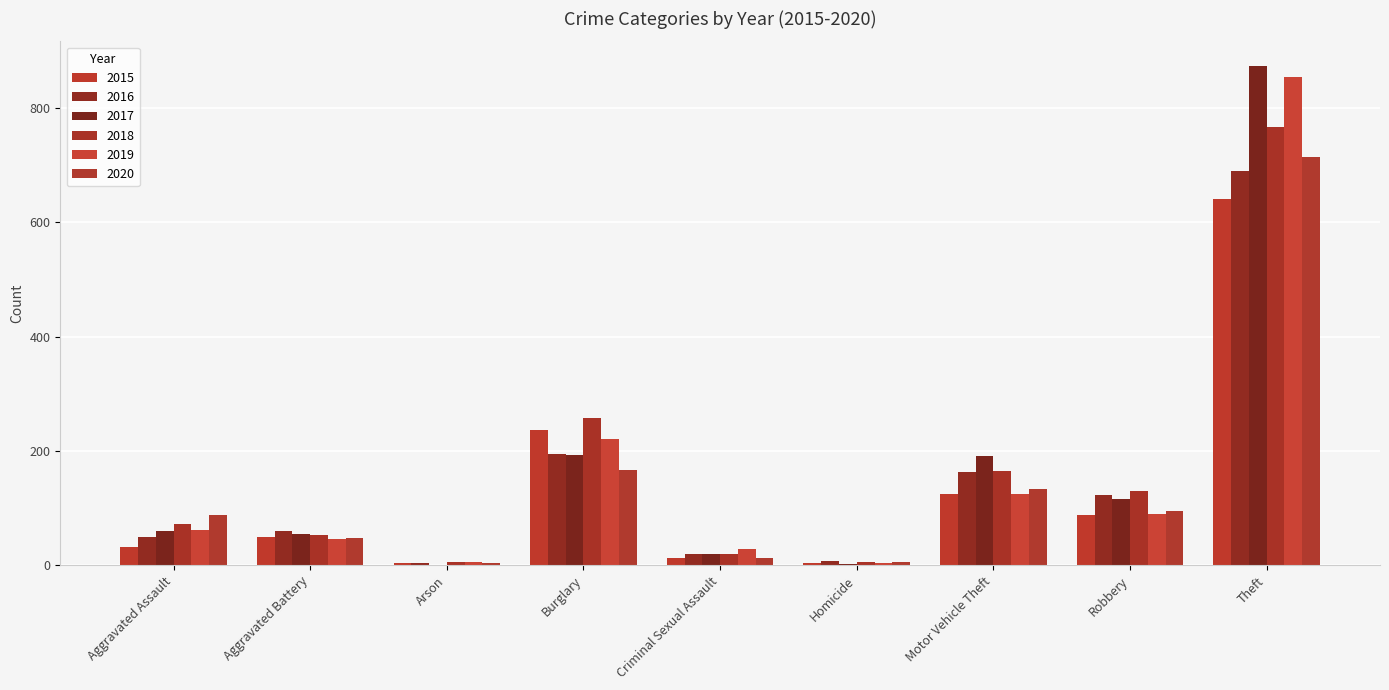

What is the value of the 2015 bar at the 5th from the left?

13